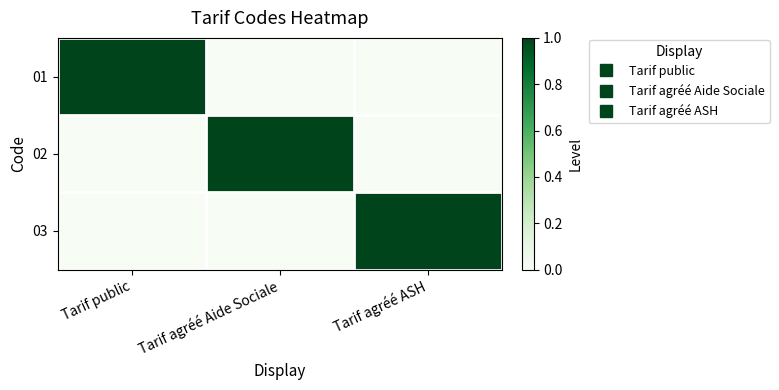

How many distinct data groups are displayed?

3